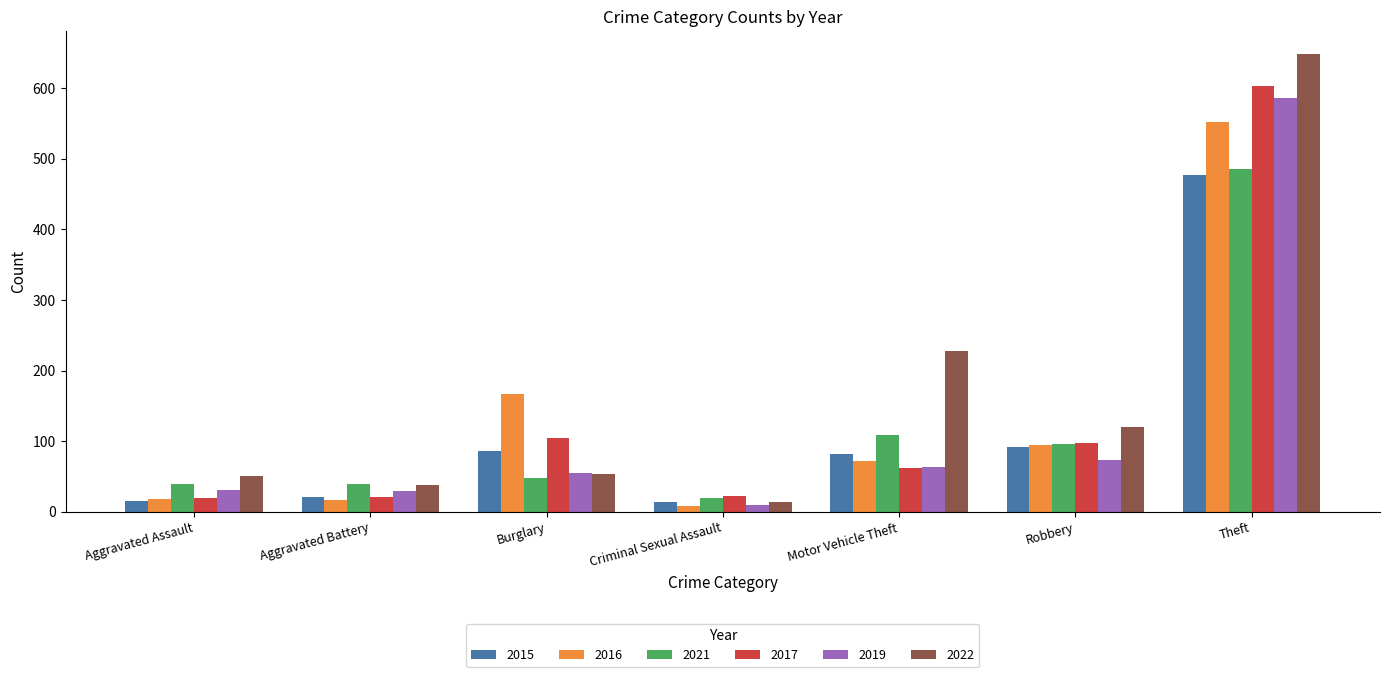

What is the average value of the 2019 series?

121